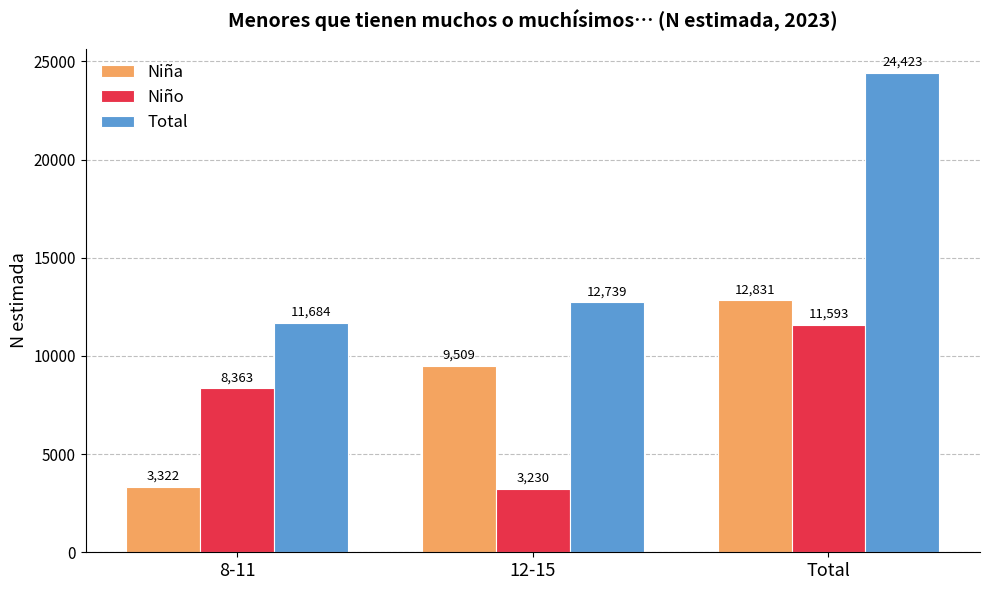

How many series are shown in this chart?

3